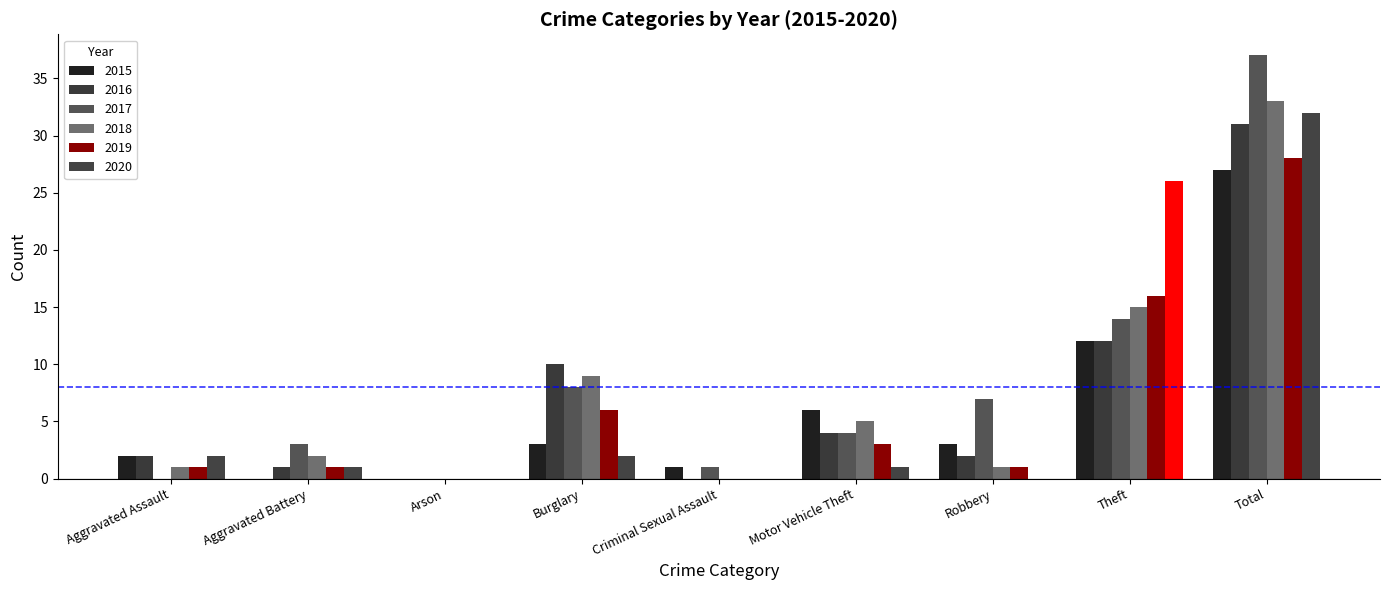

True or false: 2018 has a value of 2 at Robbery.

False